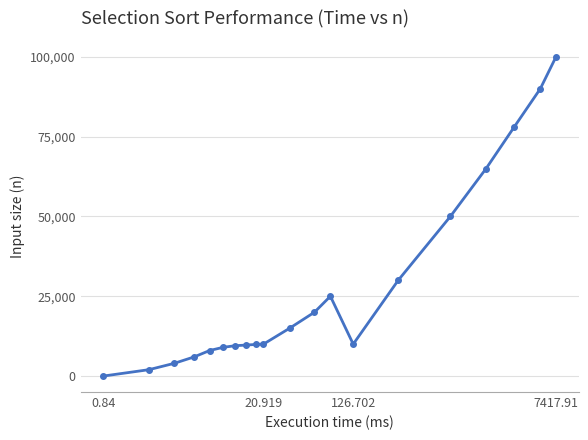

What is the greatest value displayed?

100000